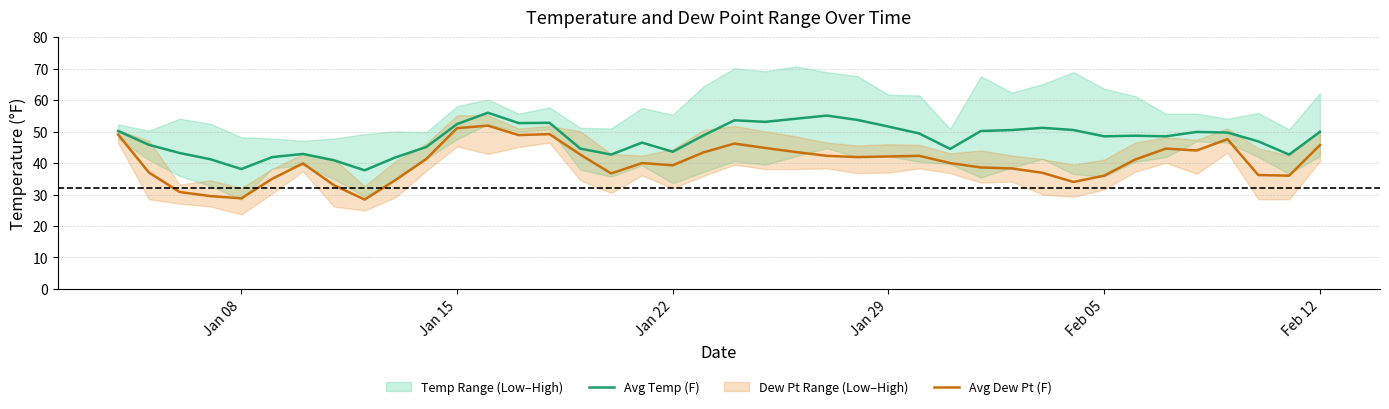

Reading left to right, what are all the values shown in this chart?

Avg Temp (F): 50.2	45.8	43.2	41.2	38.1	41.9	42.9	40.9	37.7	41.8	45.1	52.4	56.0	52.7	52.8	44.6	42.7	46.5	43.6	48.8	53.6	53.1	54.1	55.1	53.7	51.6	49.4	44.5	50.2	50.5	51.2	50.5	48.5	48.7	48.5	49.9	49.7	46.9	42.7	49.9
Avg Dew Pt (F): 49.1	37.0	30.8	29.5	28.8	35.0	39.9	33.0	28.4	34.6	41.3	51.1	51.9	48.9	49.2	42.7	36.7	40.0	39.3	43.4	46.2	44.8	43.5	42.3	41.9	42.1	42.3	40.0	38.6	38.3	36.9	34.0	36.0	41.1	44.6	44.0	47.6	36.2	36.0	45.7